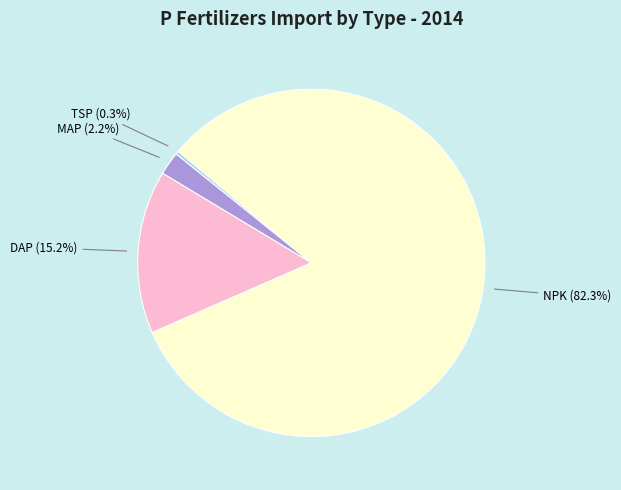

Is there any slice that represents more than half of the pie?

Yes